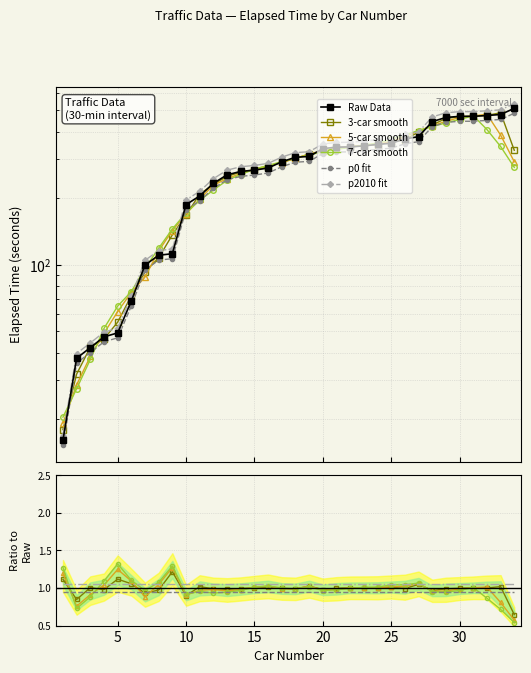

What is the spread (max minus min) of values at 25?

67.6